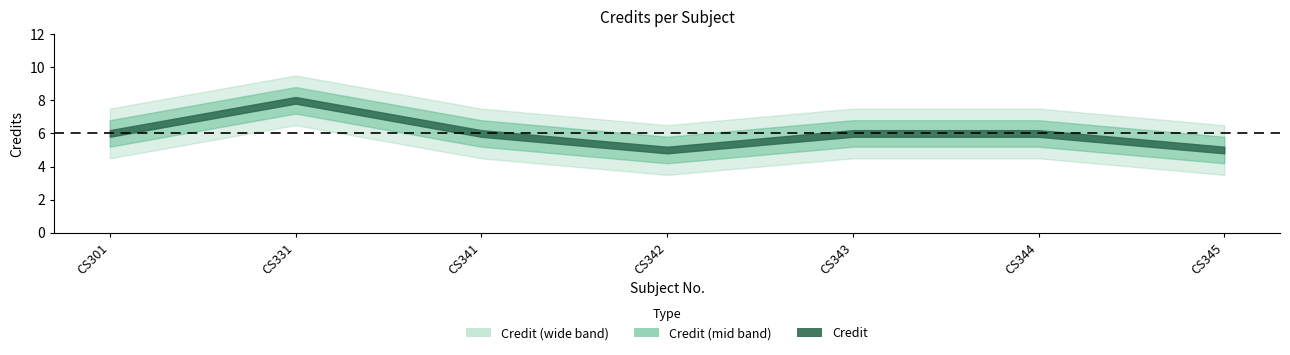

At which label does the data first exceed 6?

CS331